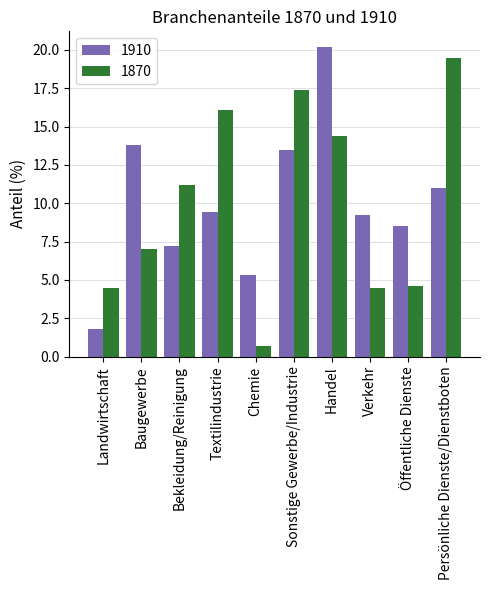

Read the 1870 value at Verkehr.

4.5